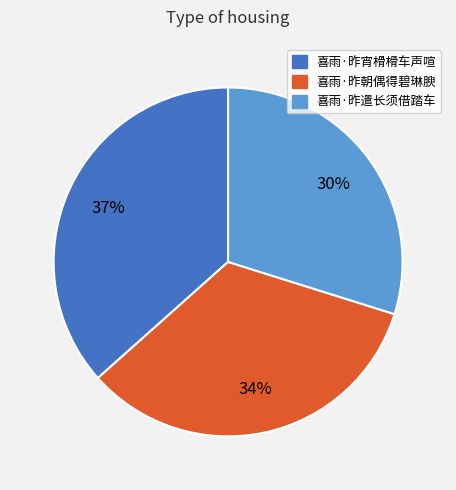

Do 喜雨·昨遣长须借踏车 and 喜雨·昨宵榾榾车声喧 together represent more than half of the pie?

Yes